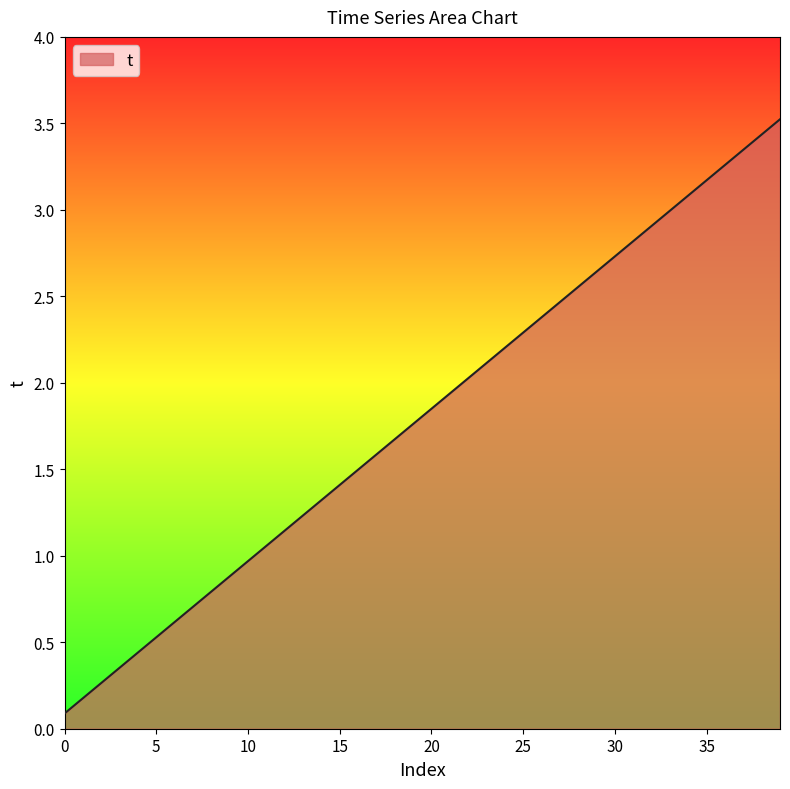

What is the difference between the maximum and minimum values?

3.4